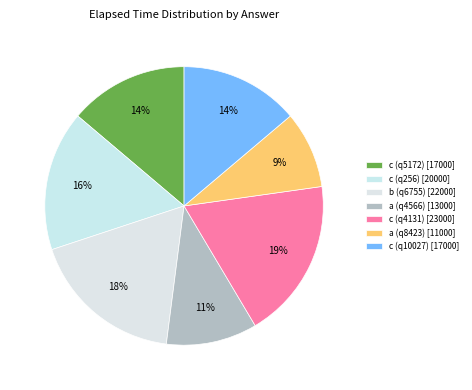

Rank the categories by value from lowest to highest.

a (q8423), a (q4566), c (q5172), c (q10027), c (q256), b (q6755), c (q4131)